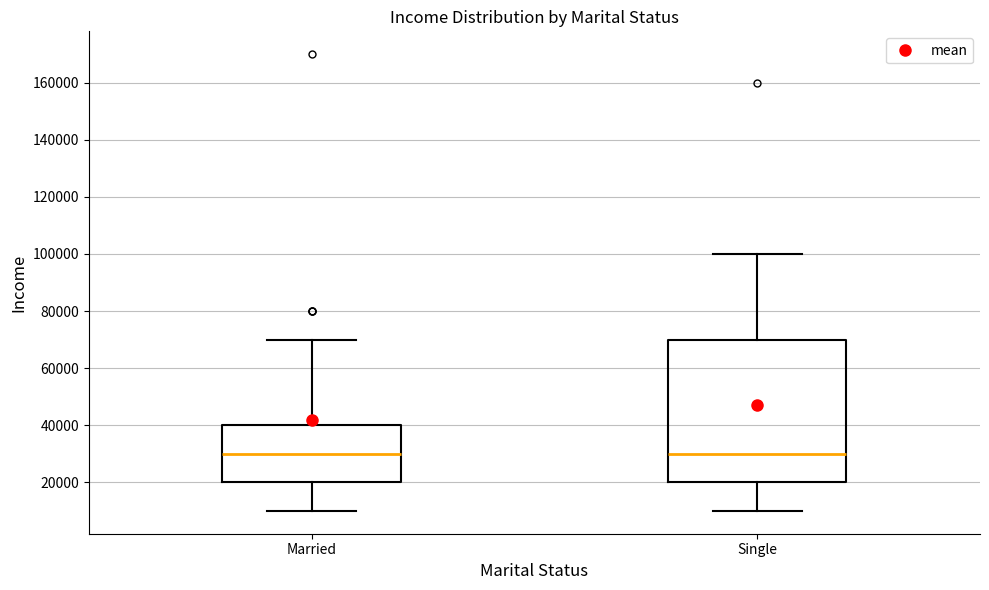

Which box is the tallest, from its lower edge to its upper edge?

Single